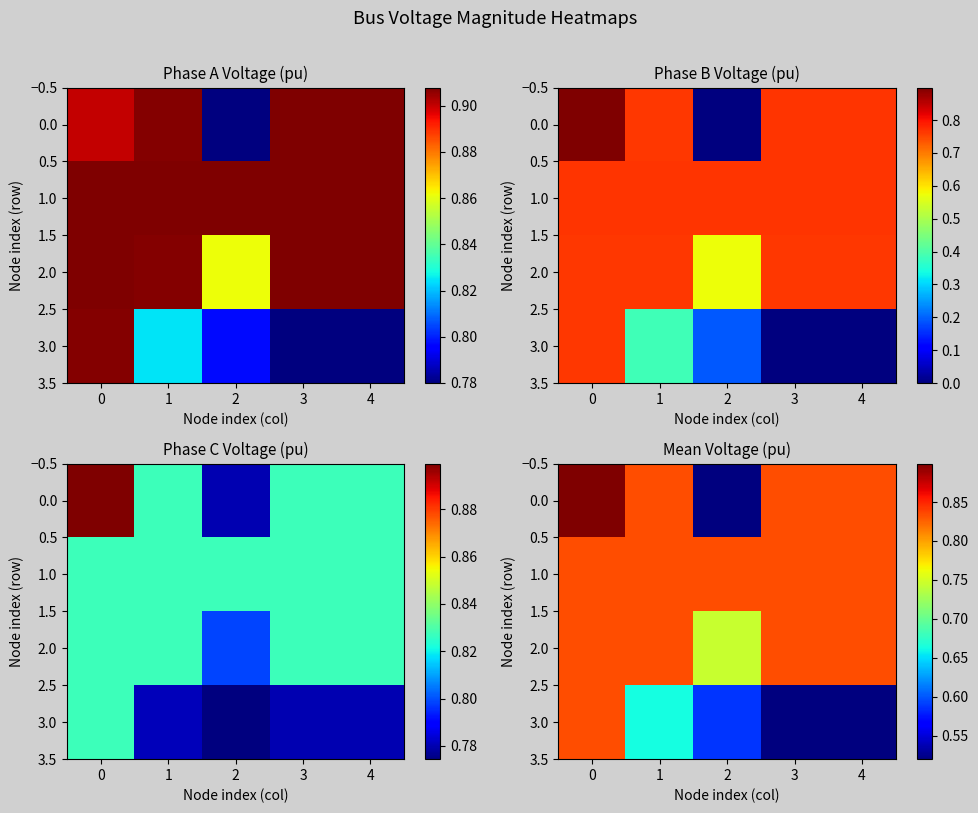

How many data points does each series have?

5